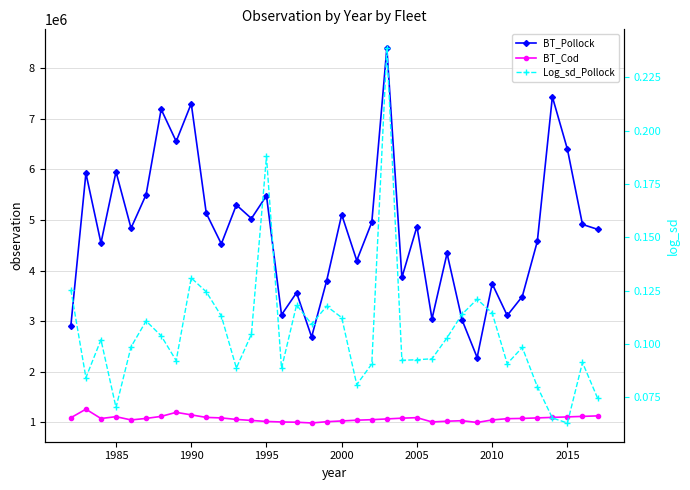

At how many categories does at least one series exceed 4672024?

19